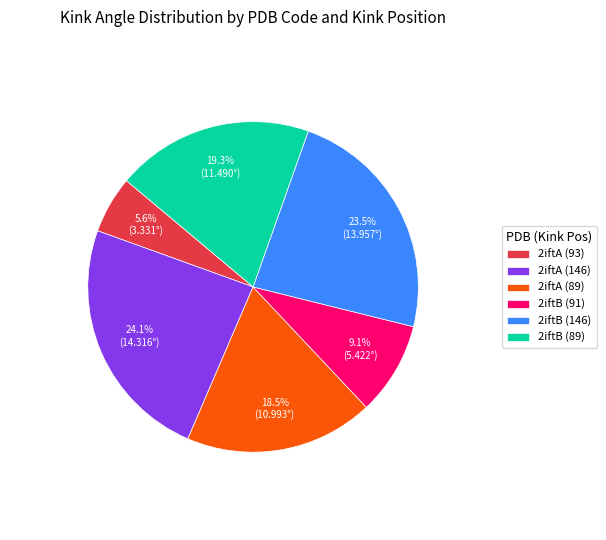

To the nearest percent, what percentage of the pie is 2iftB (91)?

9%